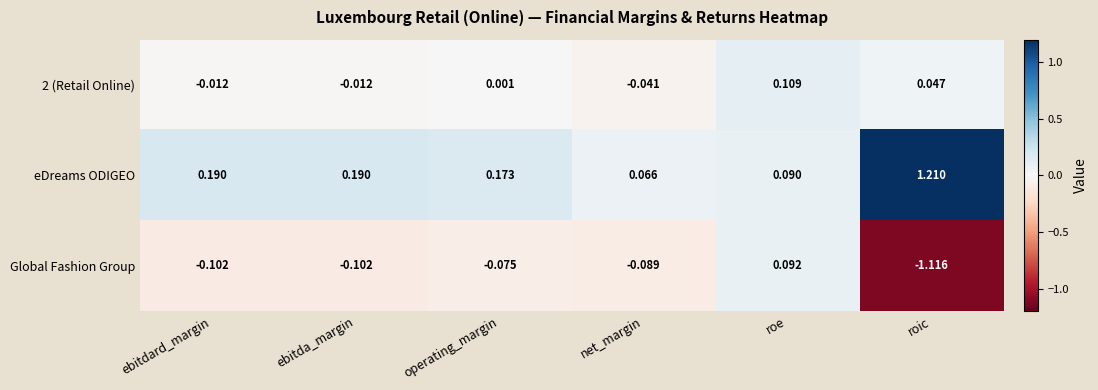

Which series has the largest total across all categories?

eDreams ODIGEO